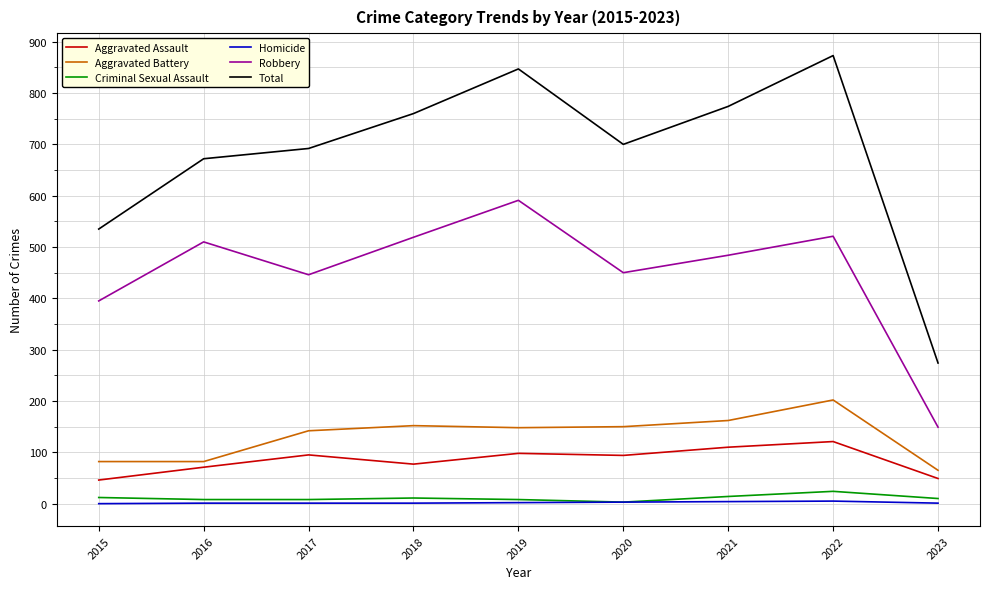

How many lines are shown in the chart?

6